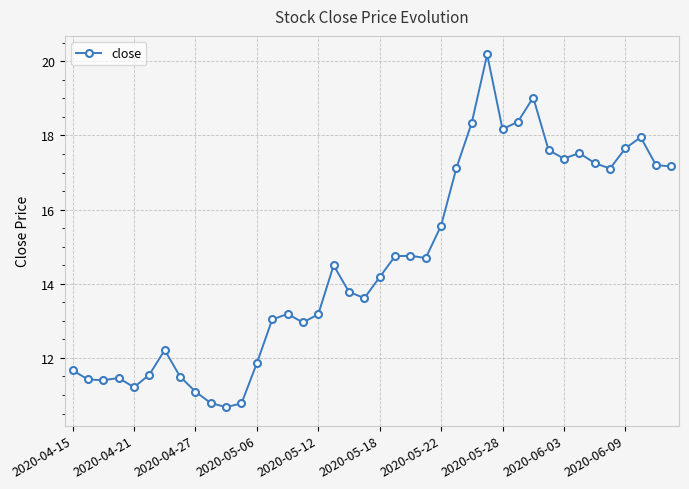

Count the number of categories in the chart.

40